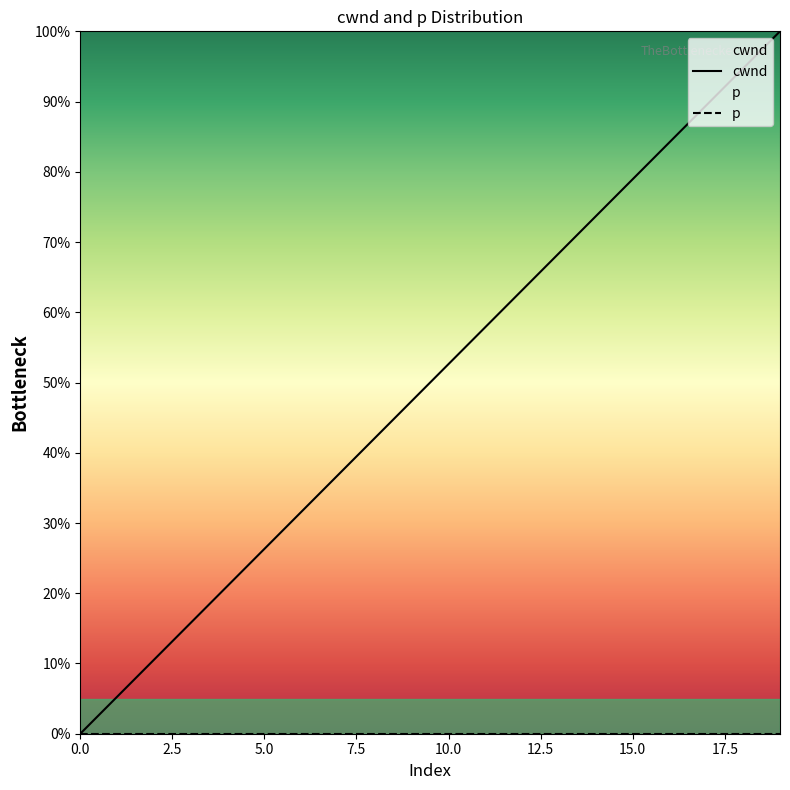

What is the value of the cwnd point at the 7th from the left?

31.6